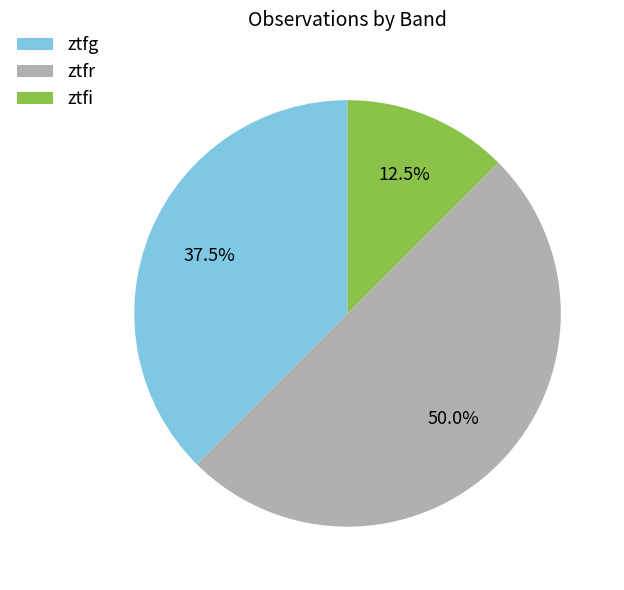

Rank the categories by value from highest to lowest.

ztfr, ztfg, ztfi